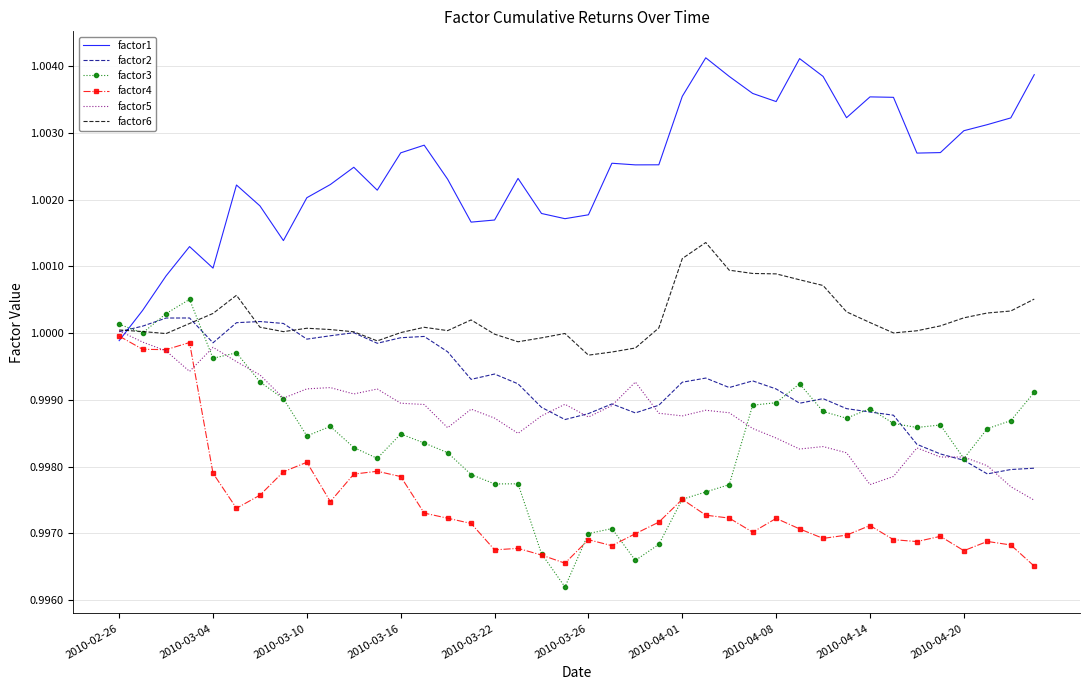

What is the sum of all factor3 values?

39.9